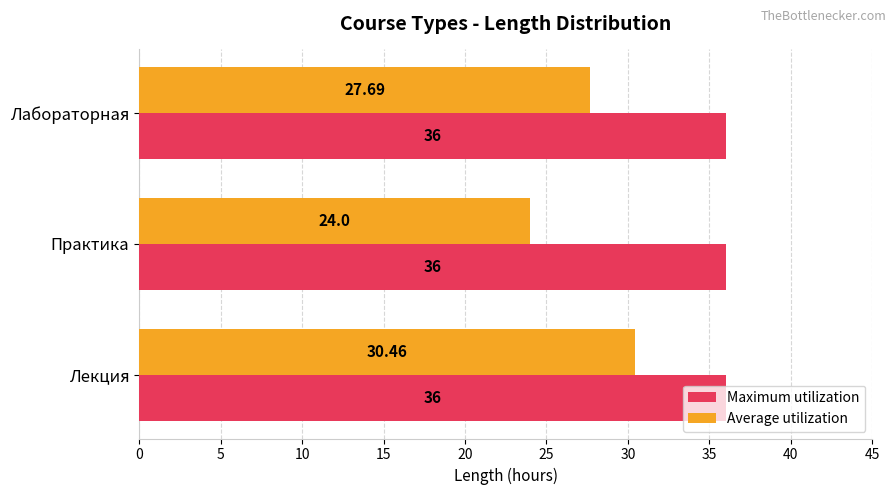

Where is Average utilization nearest to the value 27?

Лабораторная